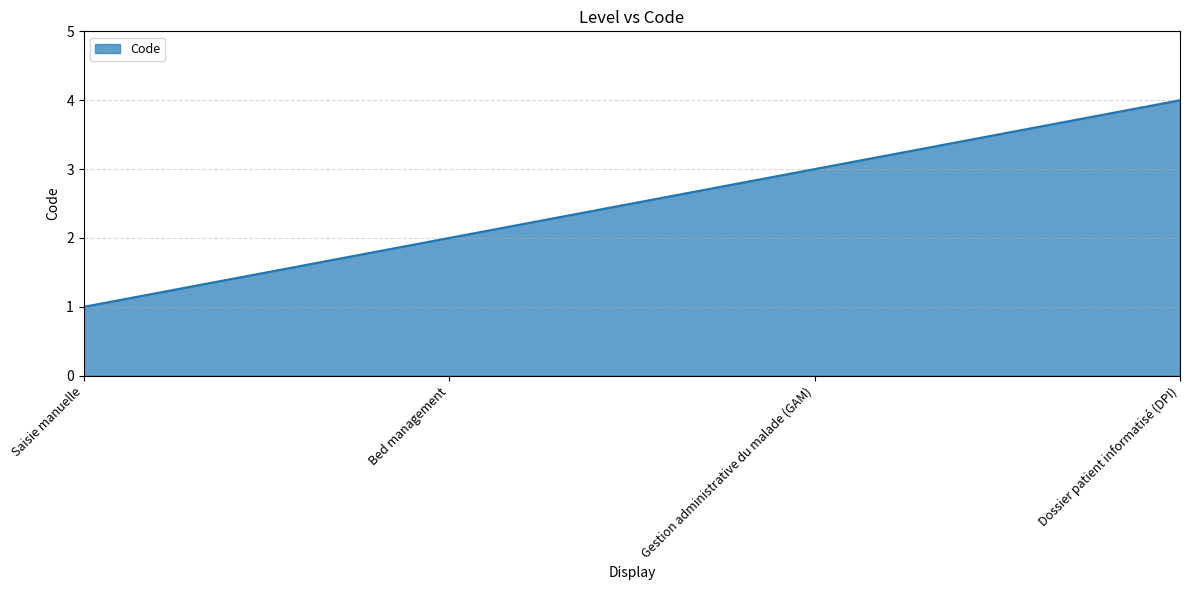

Between Gestion administrative du malade (GAM) and Dossier patient informatisé (DPI), which is larger?

Dossier patient informatisé (DPI)